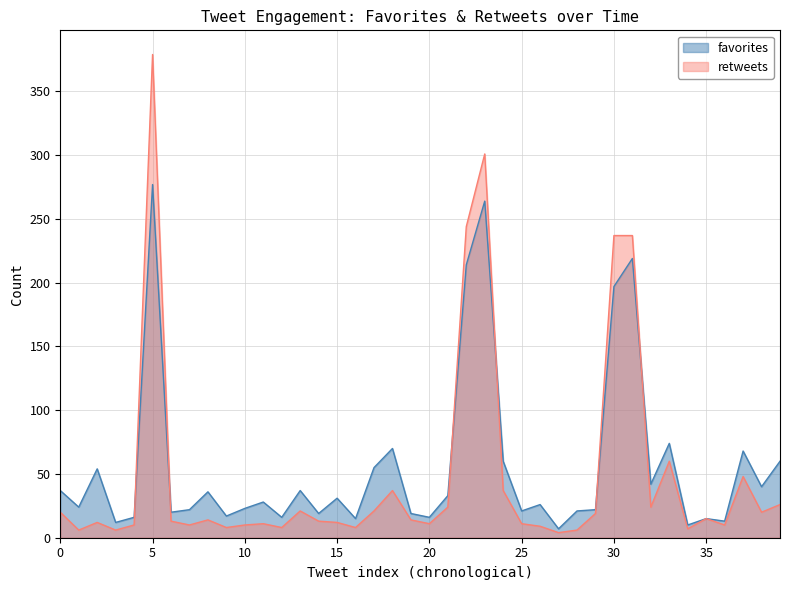

What is the highest value of the favorites series?

277